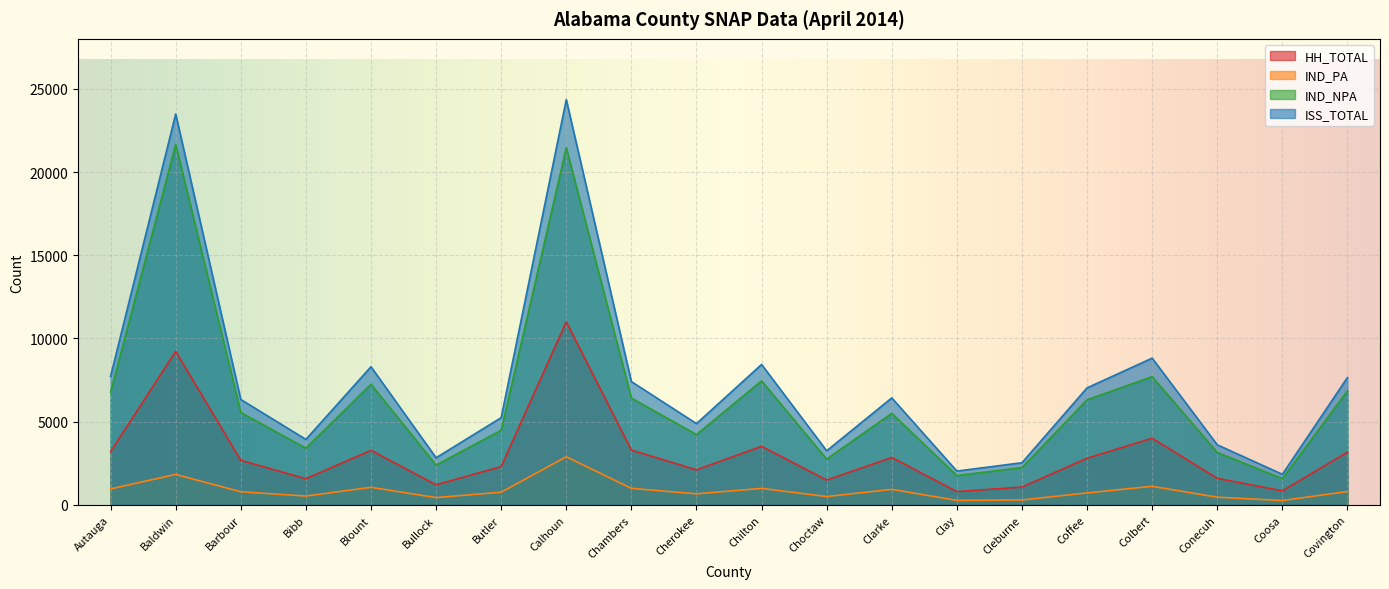

Where is the first local maximum for ISS_TOTAL?

Baldwin